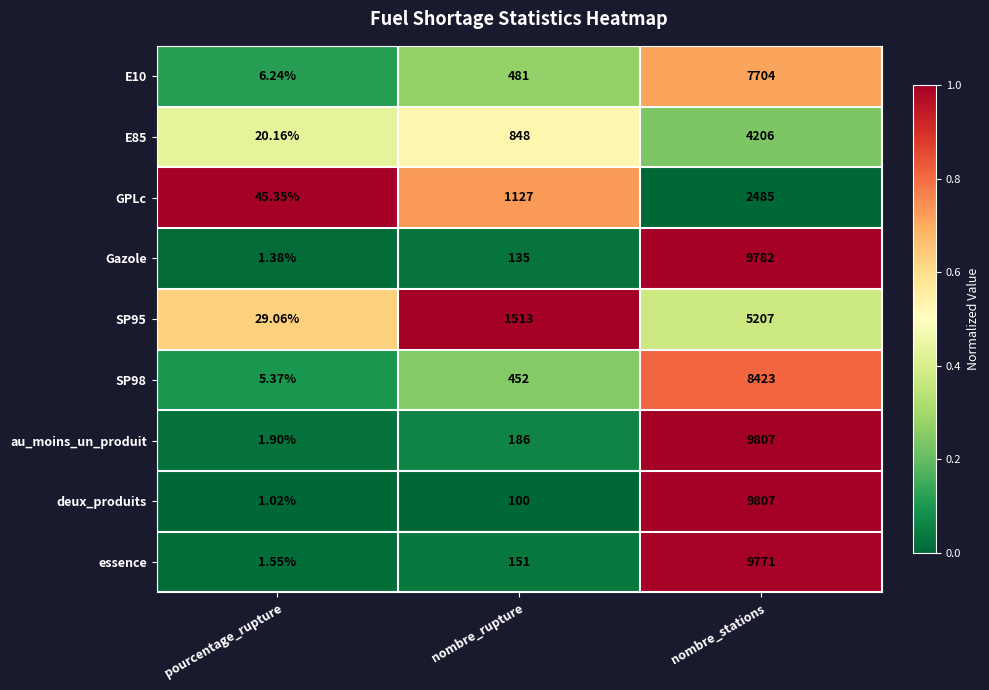

Which series has the largest total across all categories?

au_moins_un_produit